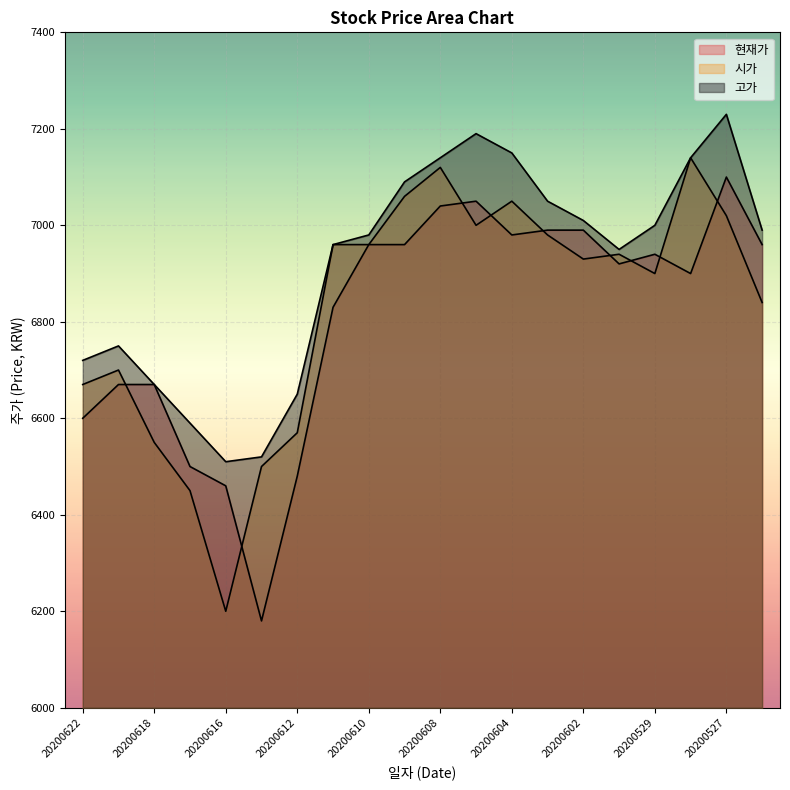

Read the 시가 value at 20200528, to the nearest 100.

7100